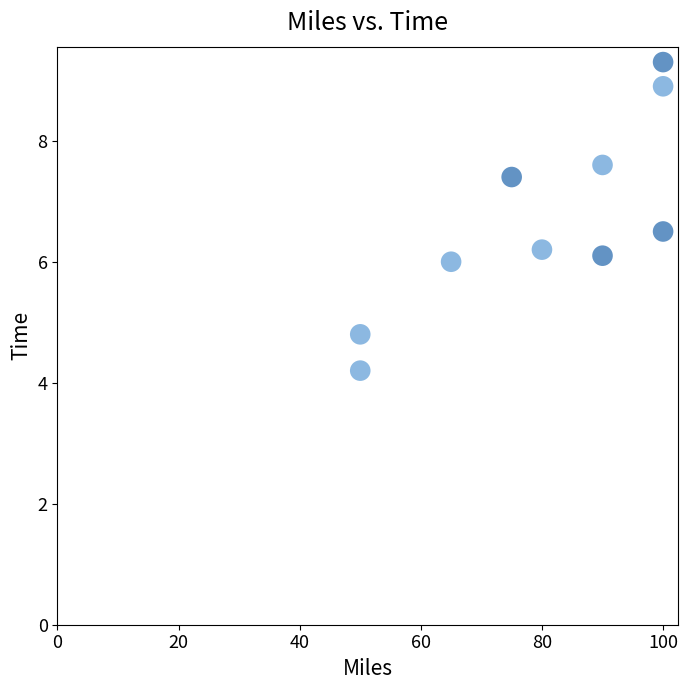

What is the range of Y values (max minus min)?

5.1